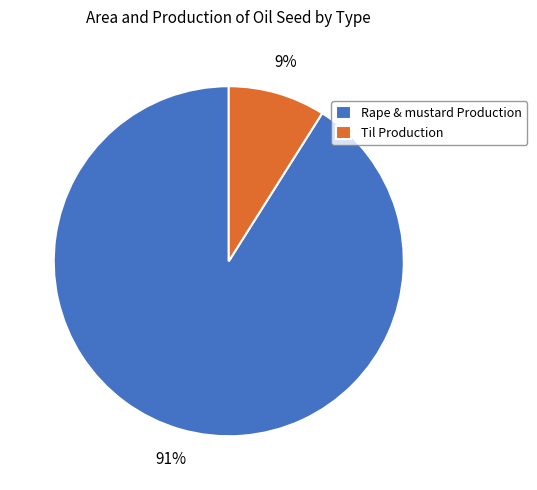

Which has a higher value, Rape & mustard Production or Til Production?

Rape & mustard Production